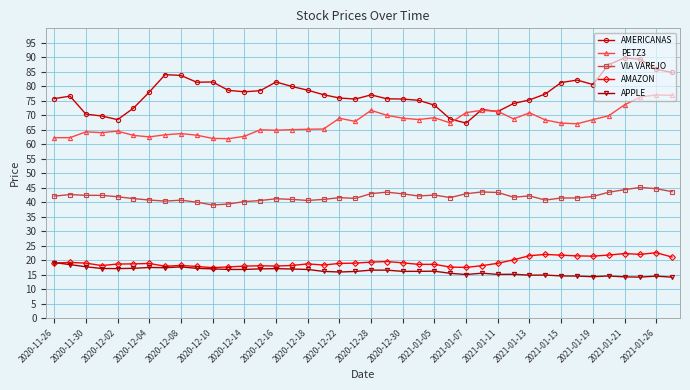

List the series in order of their peak value, lowest first.

APPLE, AMAZON, VIA VAREJO, PETZ3, AMERICANAS